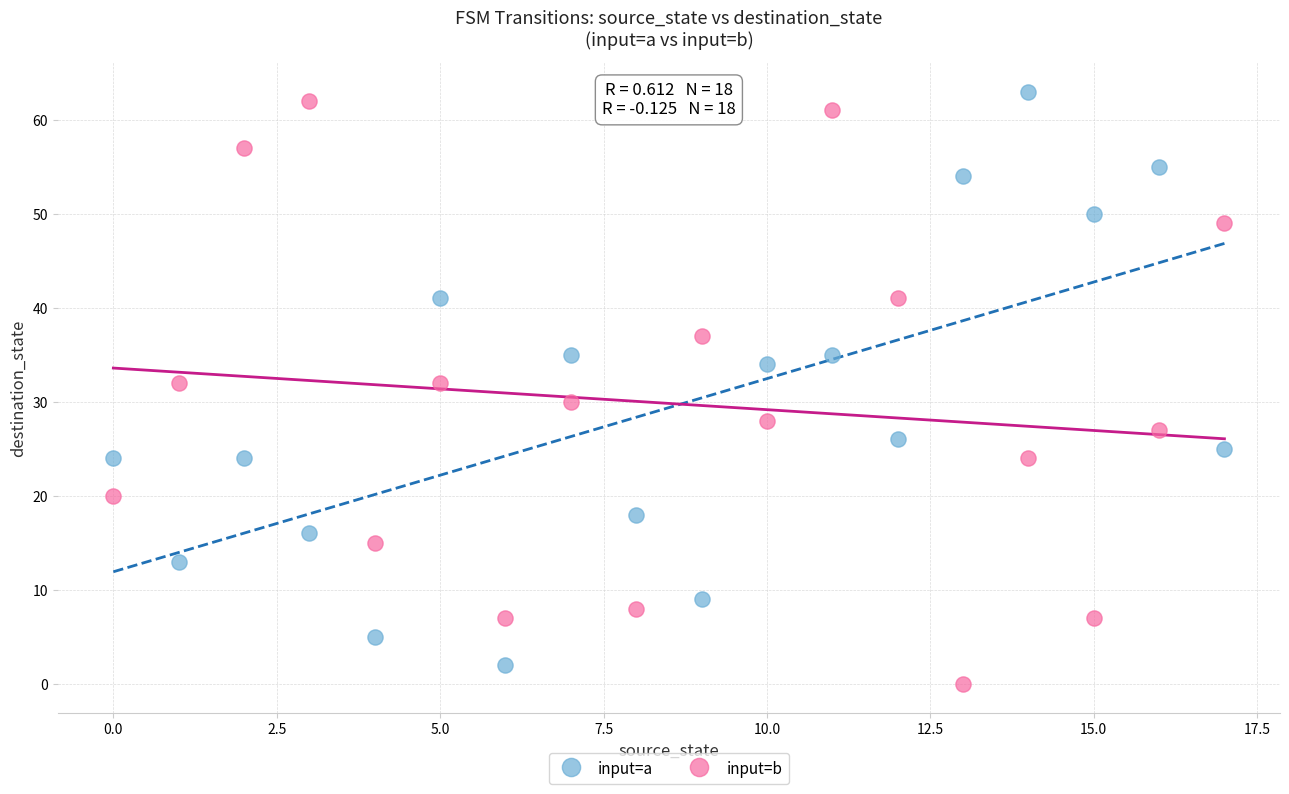

Which series reaches the minimum Y coordinate?

input=b